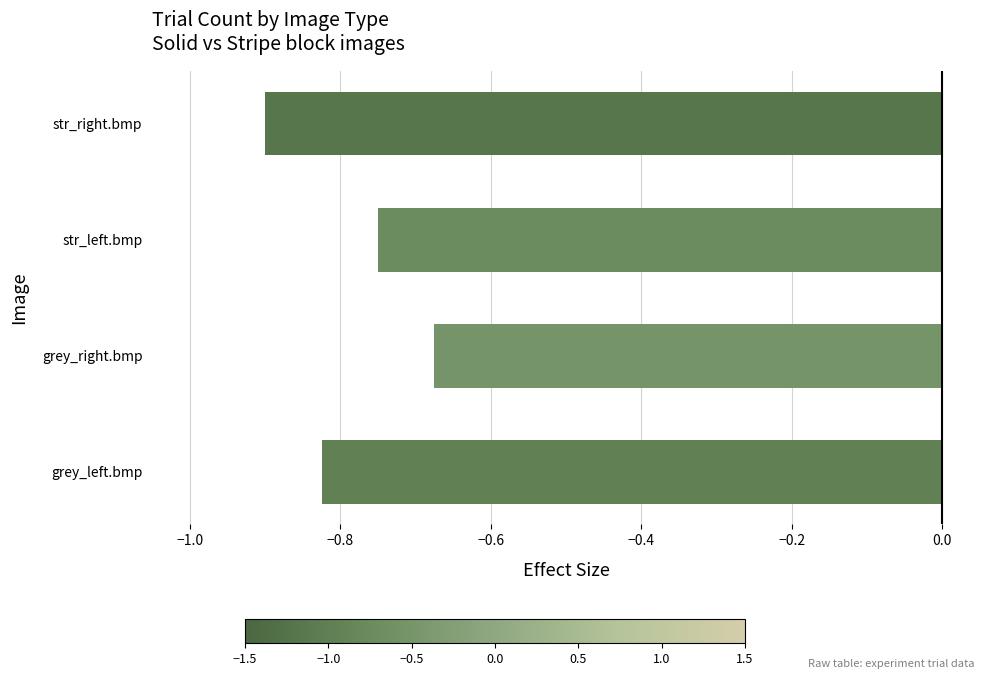

The value at str_left.bmp is -0.3. True or false?

False